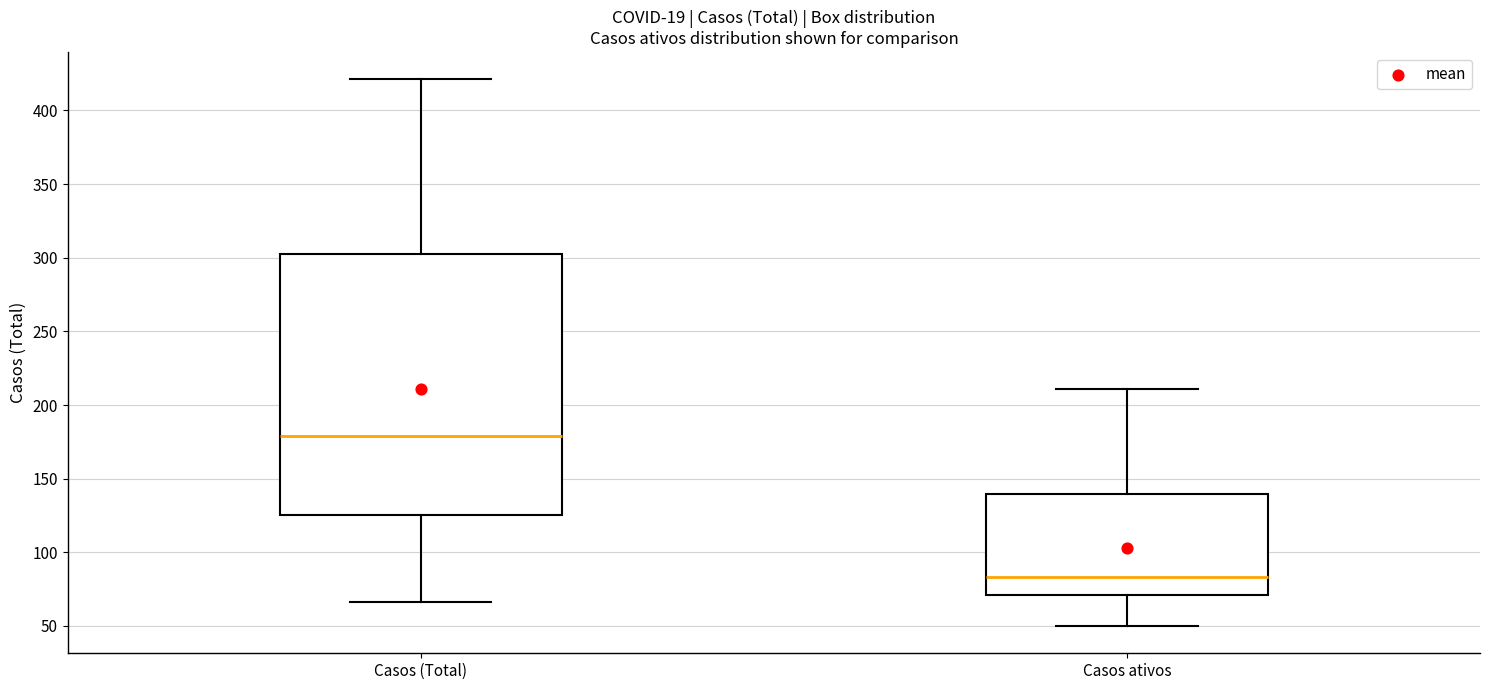

Which box has the lowest median line?

Casos ativos